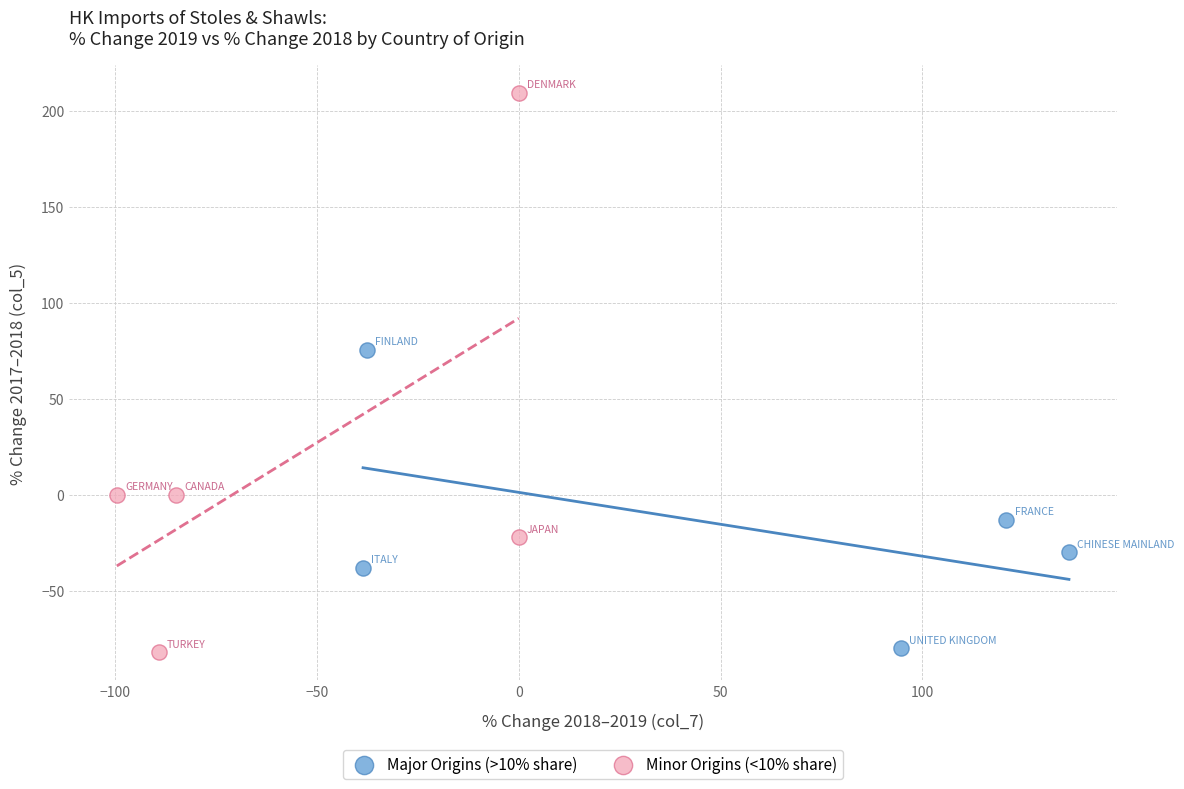

What are all the series names shown in the legend?

Major Origins (>10% share), Minor Origins (<10% share)